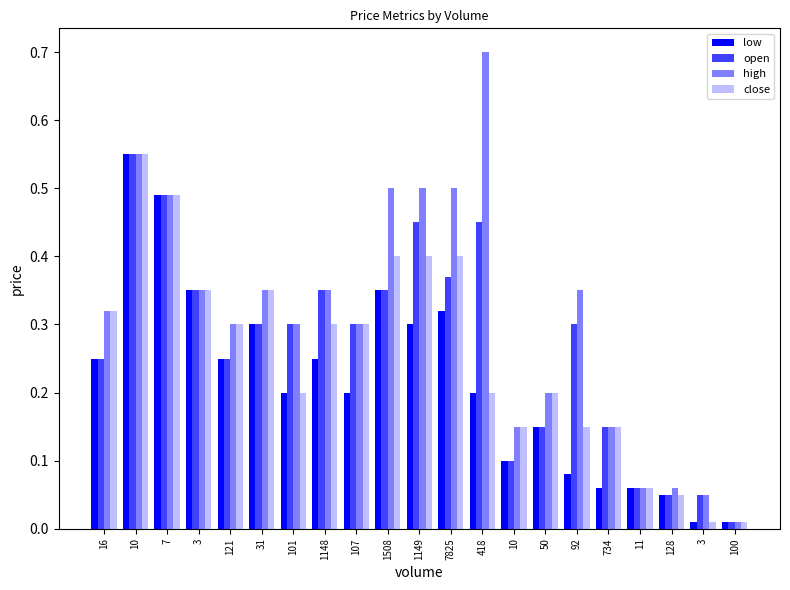

Are the bars horizontal?

No